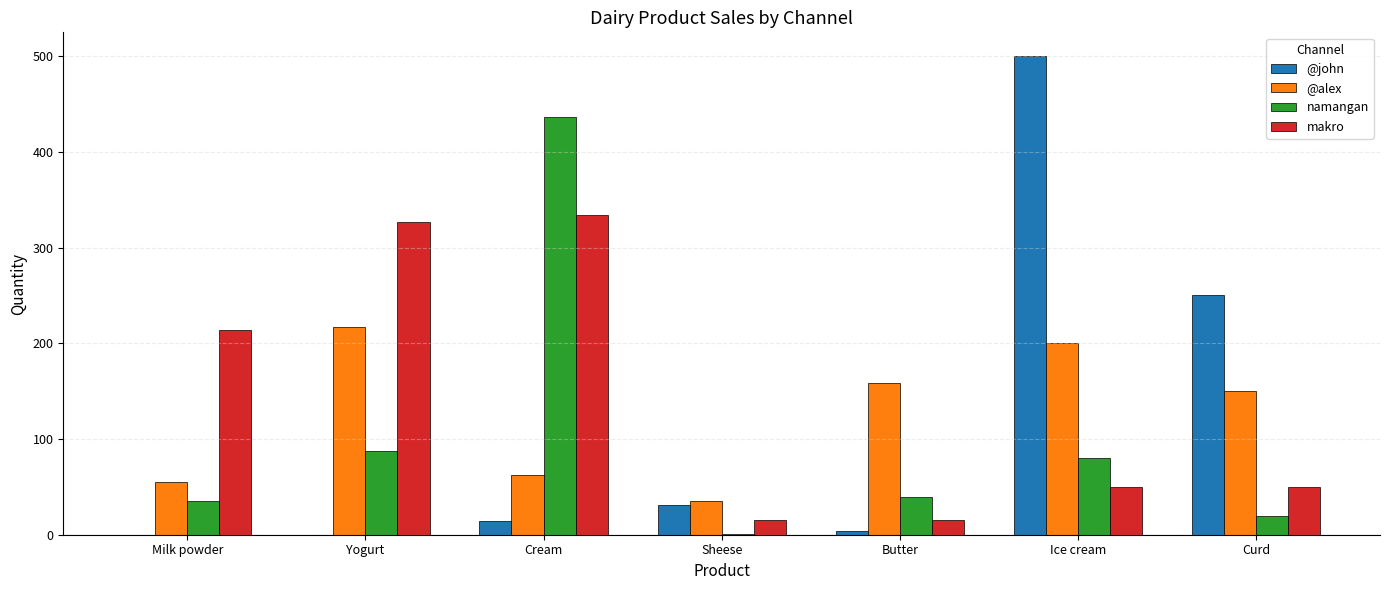

Which series changed the most between Yogurt and Ice cream?

@john